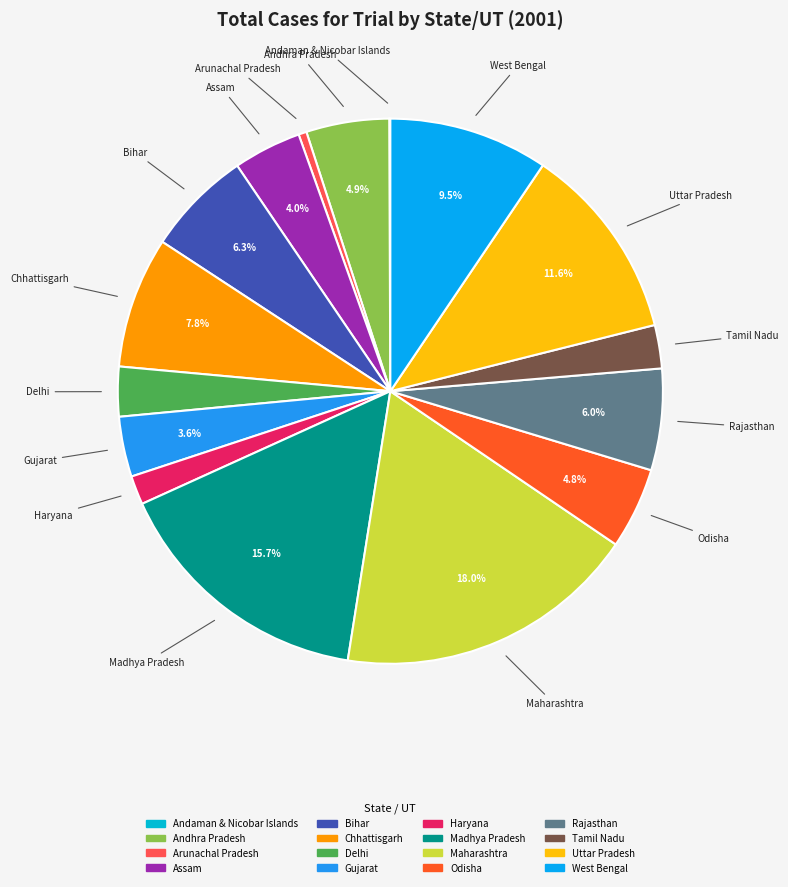

To the nearest percent, what portion does Gujarat represent?

4%